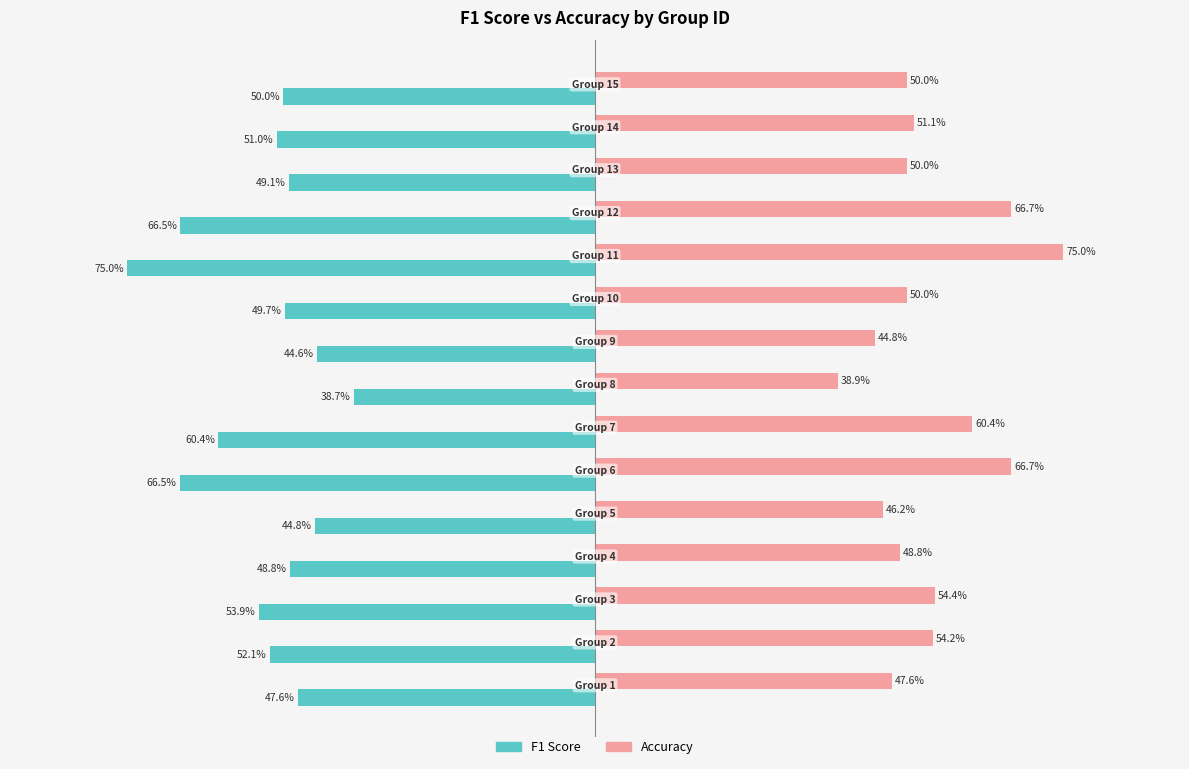

Reading left to right, list all the values displayed in this chart.

F1 Score: -0.5	-0.5	-0.5	-0.5	-0.4	-0.7	-0.6	-0.4	-0.4	-0.5	-0.8	-0.7	-0.5	-0.5	-0.5
Accuracy: 0.5	0.5	0.5	0.5	0.5	0.7	0.6	0.4	0.4	0.5	0.8	0.7	0.5	0.5	0.5